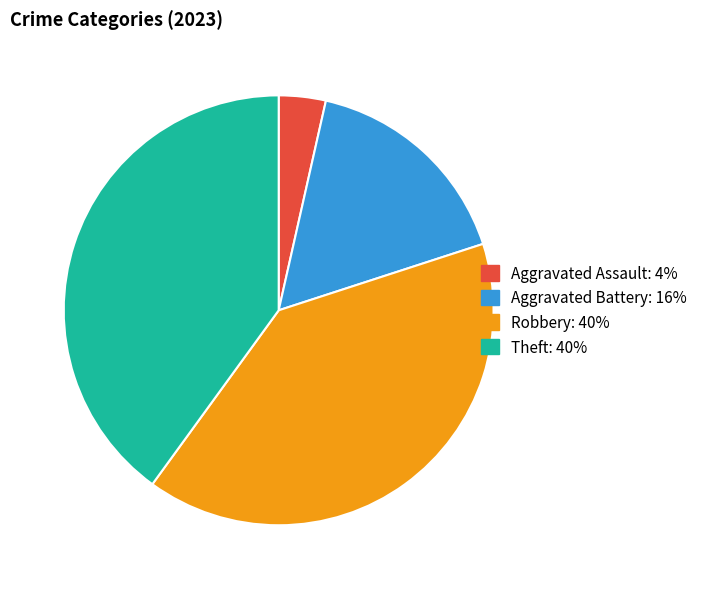

Is there any slice that represents more than half of the pie?

No